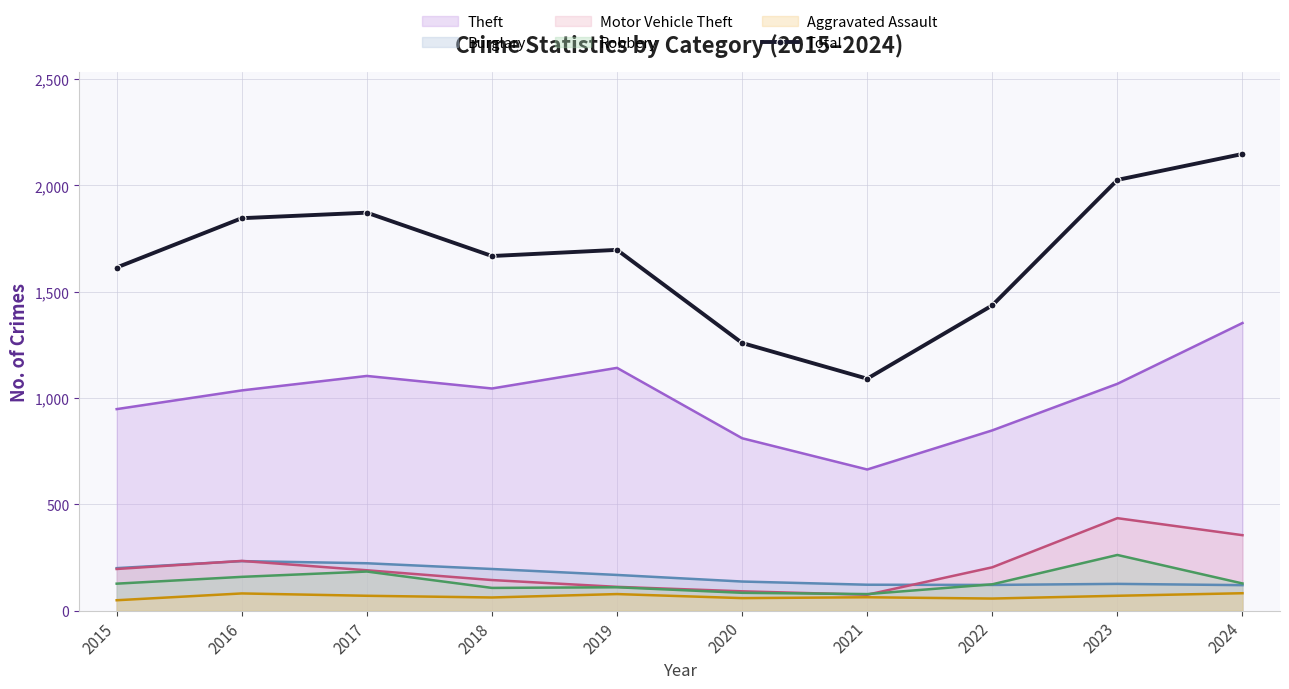

True or false: Burglary has a value of 196 at 2018.

True